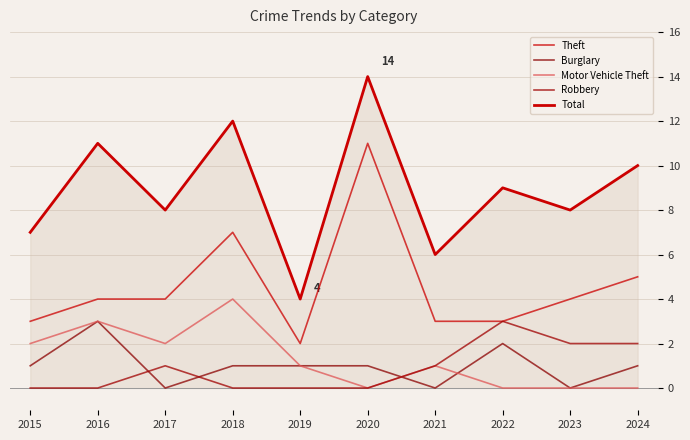

True or false: Theft and Total cross at least once.

False